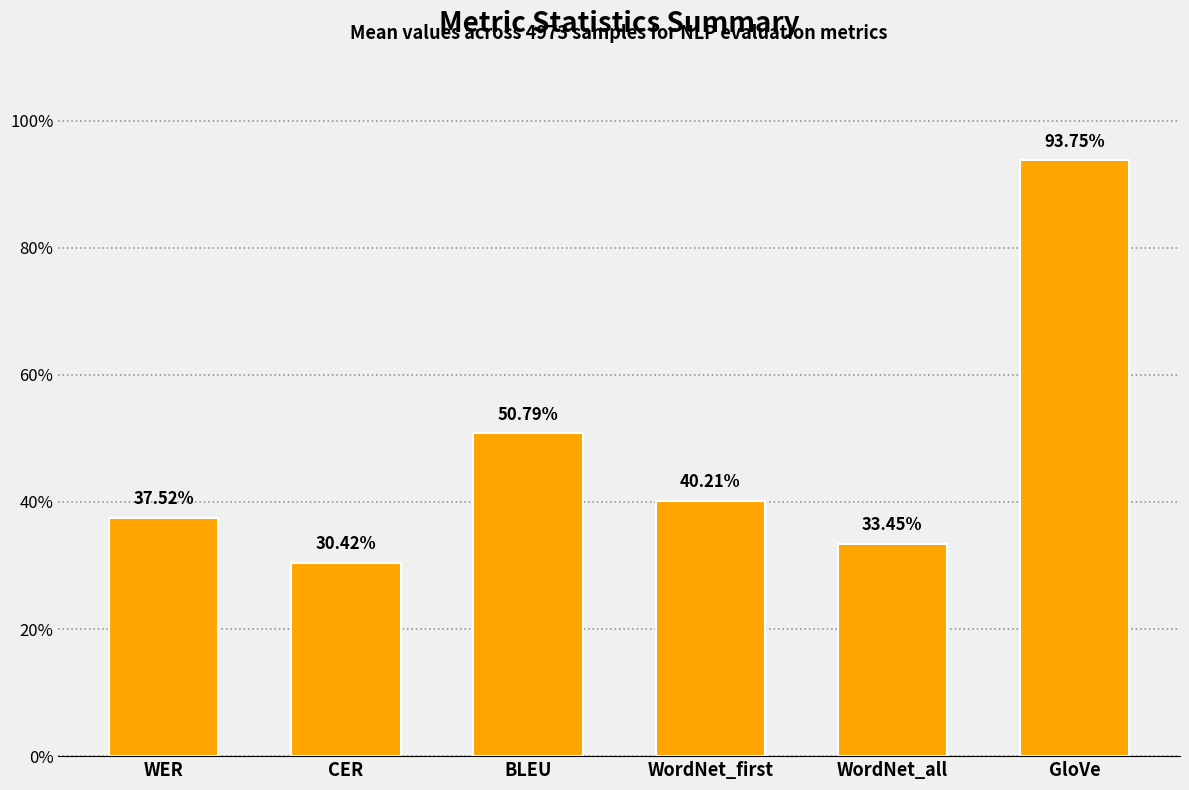

What is the smallest value displayed?

0.3